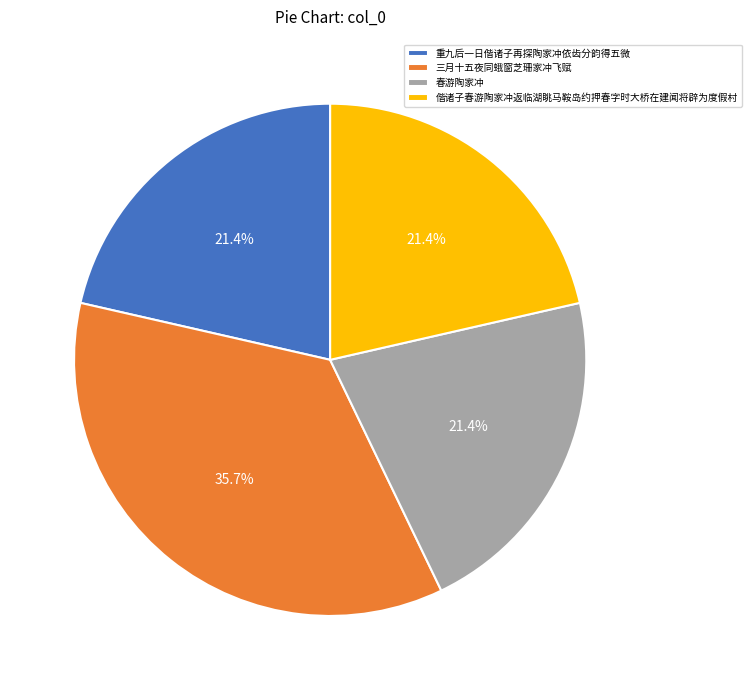

Count the number of slices in the pie.

4